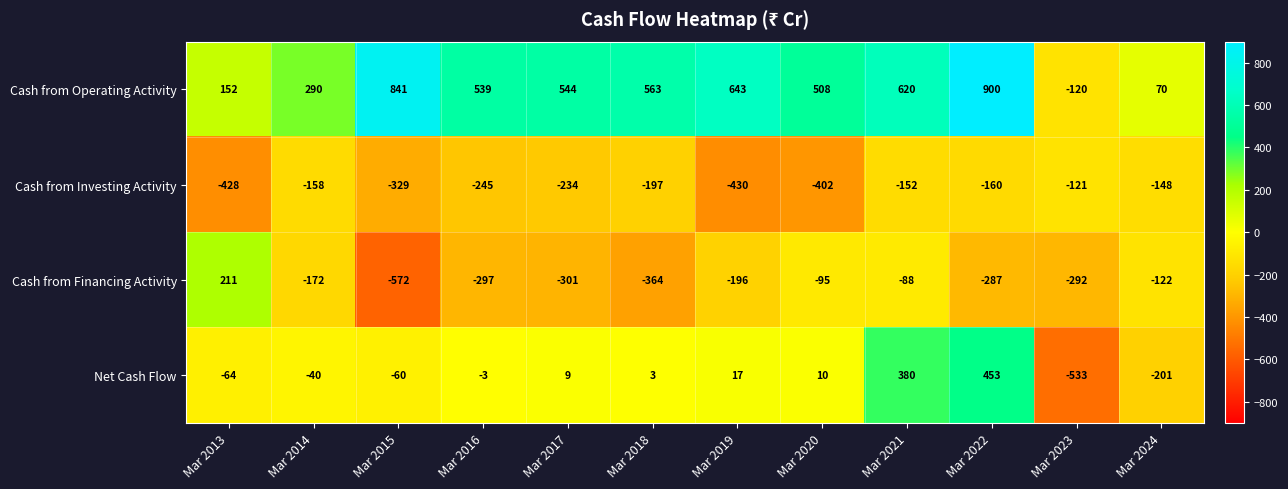

At Mar 2022, list the series in order from smallest to largest.

Cash from Financing Activity, Cash from Investing Activity, Net Cash Flow, Cash from Operating Activity